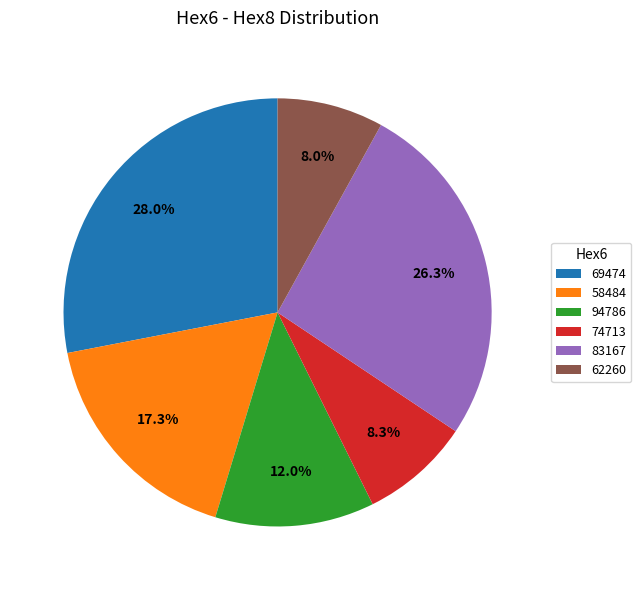

Does any single category account for the majority?

No